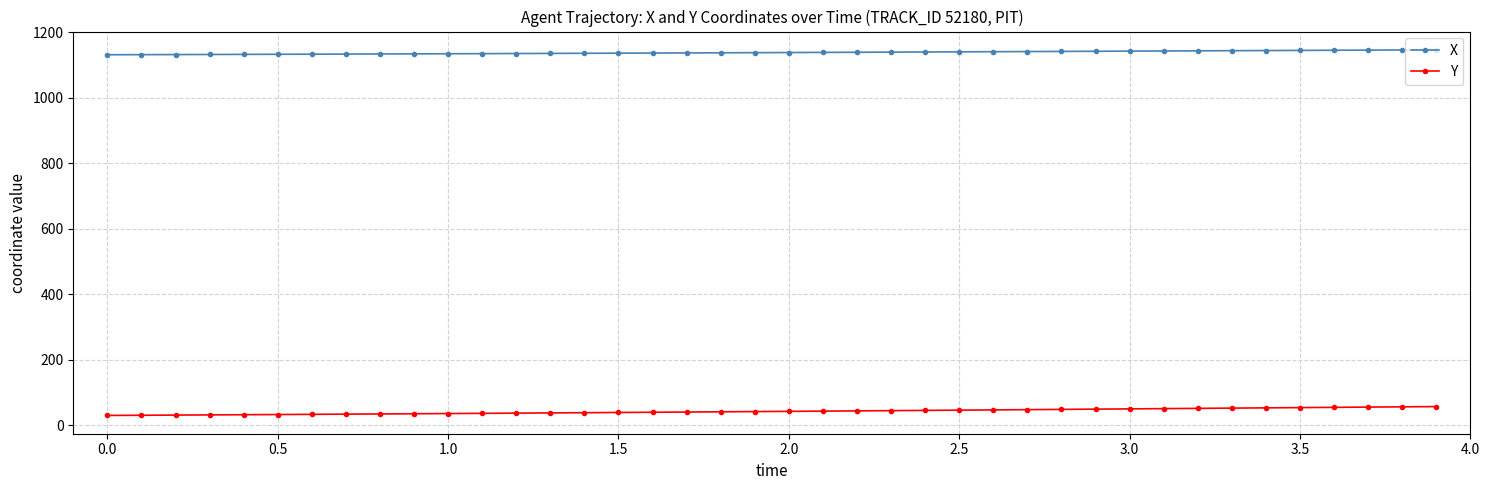

True or false: X and Y intersect in this chart.

False